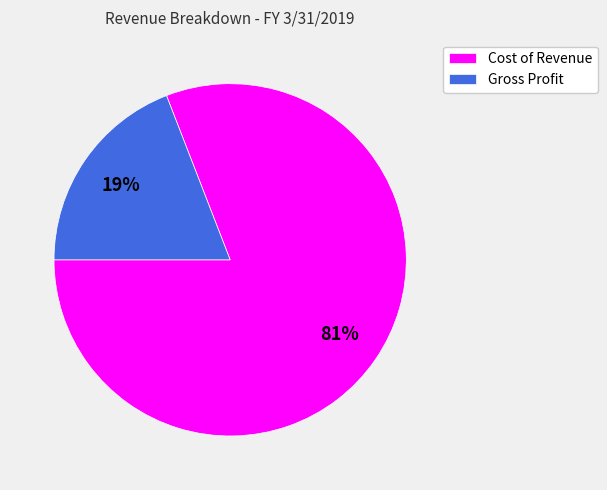

To the nearest percent, what is the average slice percentage?

50%